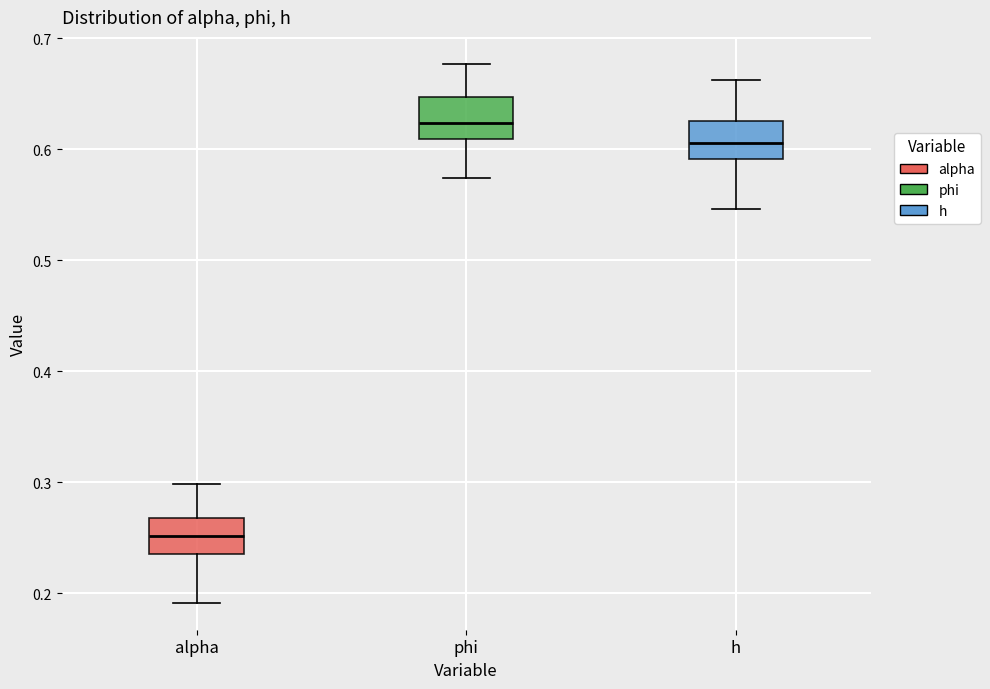

Reading left to right, transcribe this box plot: for each box, give where its median line is, the range the box spans, and where its two whiskers end, as read against the y-axis. The values are not printed on the chart, so give them approximately, as read against the axis.

alpha: median 0.25, box 0.24 to 0.27, whiskers 0.19 to 0.30
phi: median 0.62, box 0.61 to 0.65, whiskers 0.57 to 0.68
h: median 0.61, box 0.59 to 0.63, whiskers 0.55 to 0.66